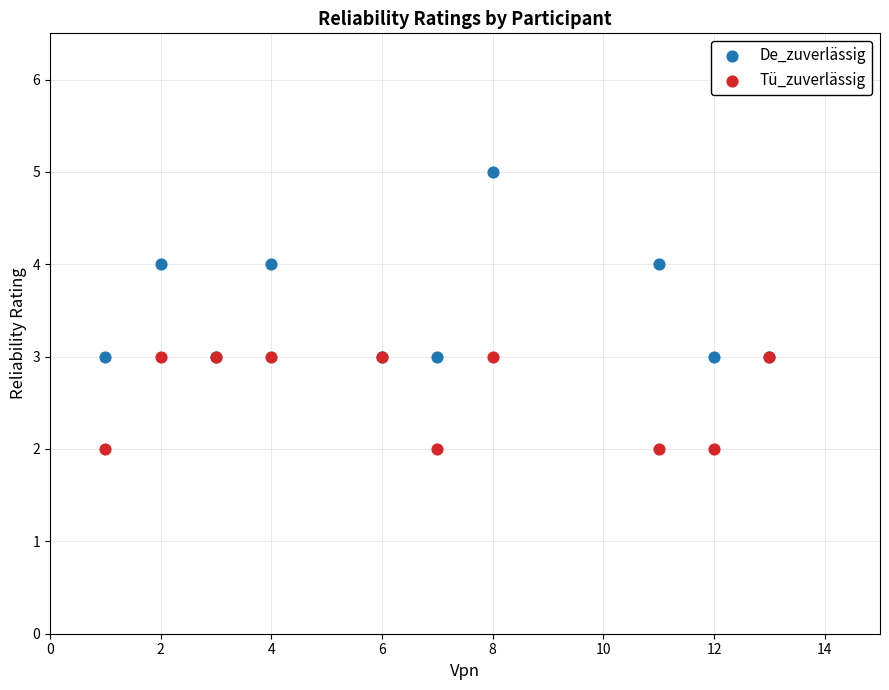

Which series reaches the maximum Y coordinate?

De_zuverlässig